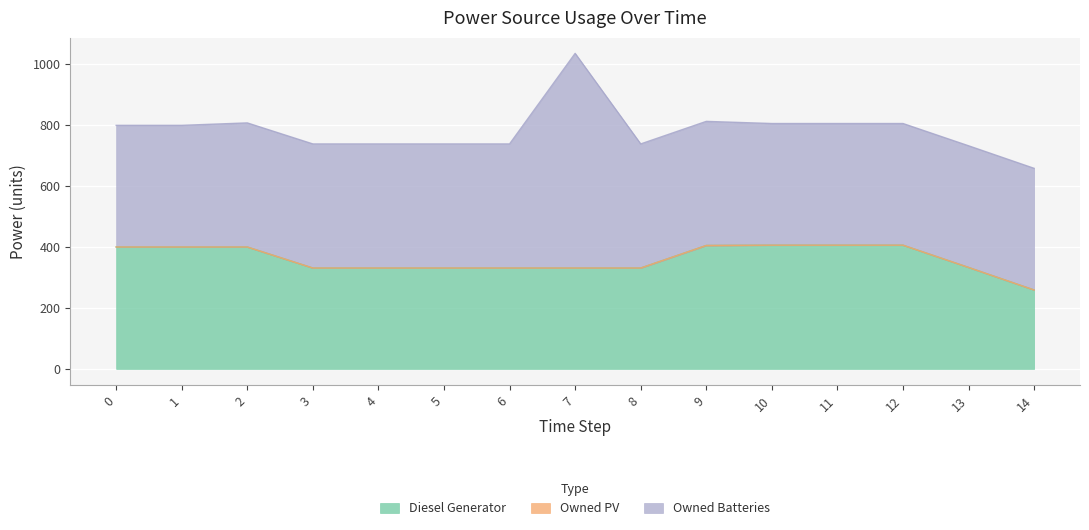

What is the approximate value of Owned Batteries at 0?

399